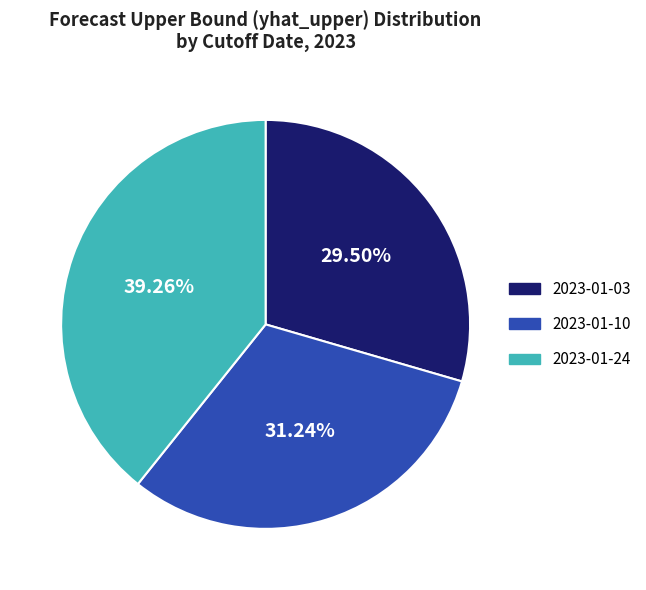

Is there any slice that represents more than half of the pie?

No